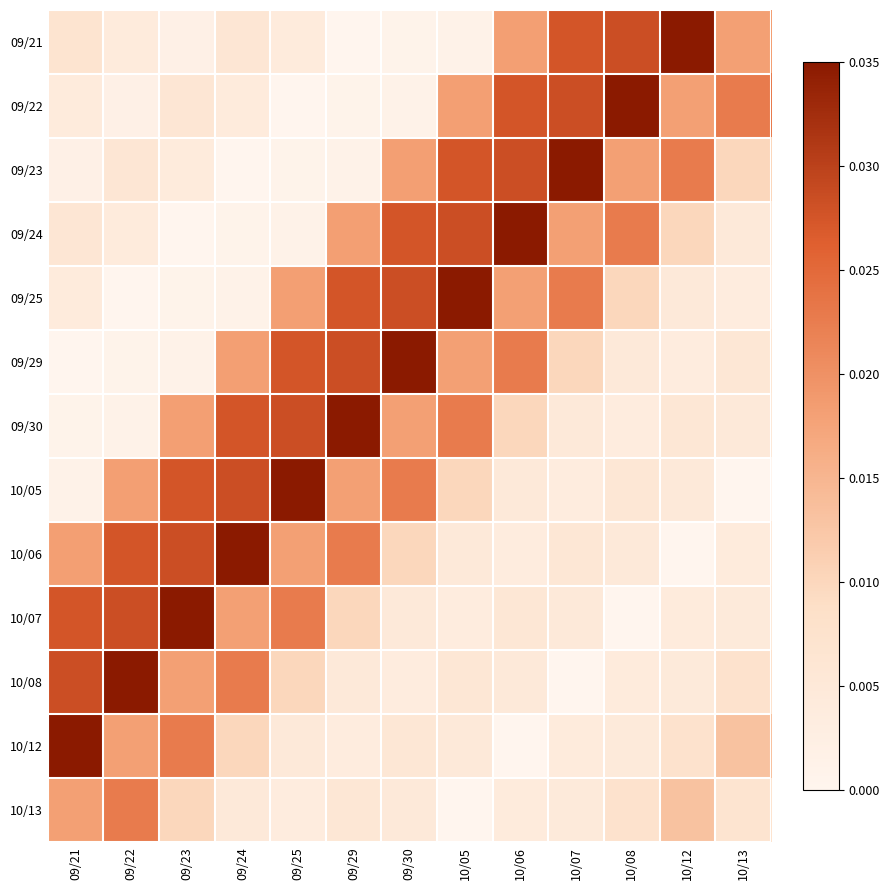

Which series changed the most between 10/07 and 10/12?

09/25